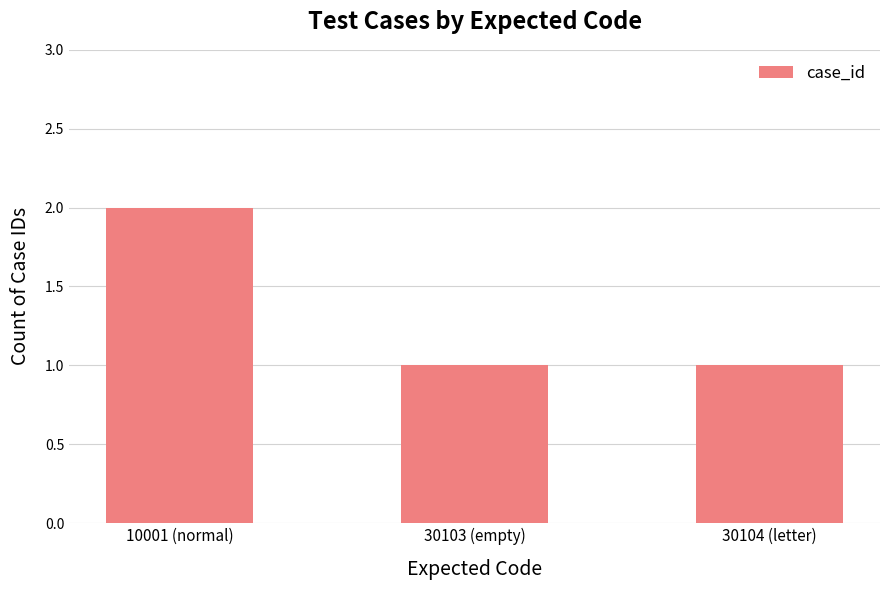

True or false: the data shows 1 at 30103 (empty).

True